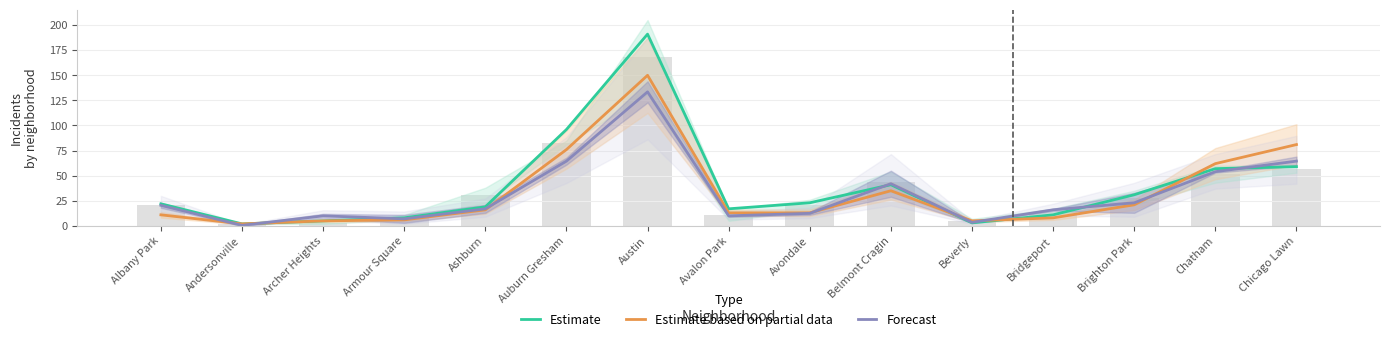

Does the chart contain any negative values?

No